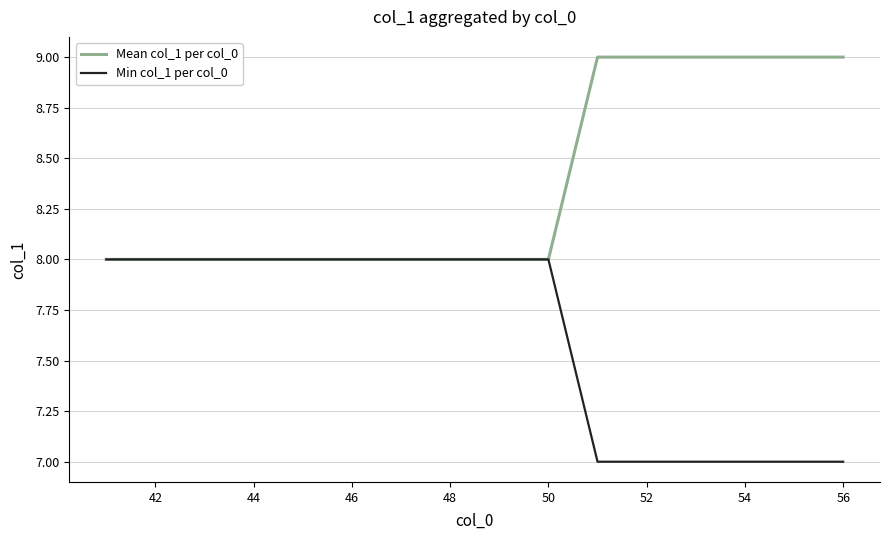

What is the maximum value for Mean col_1 per col_0?

9